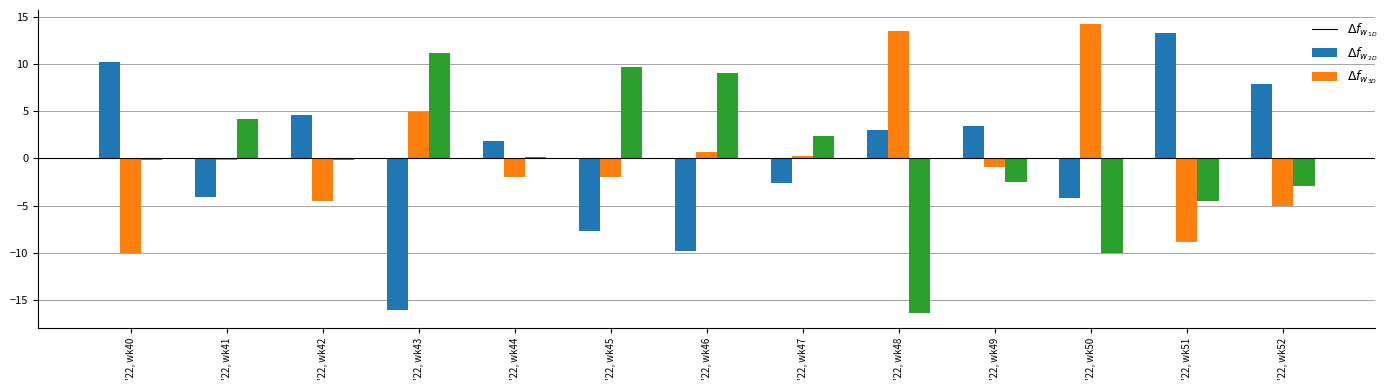

What is the greatest value displayed?

14.2